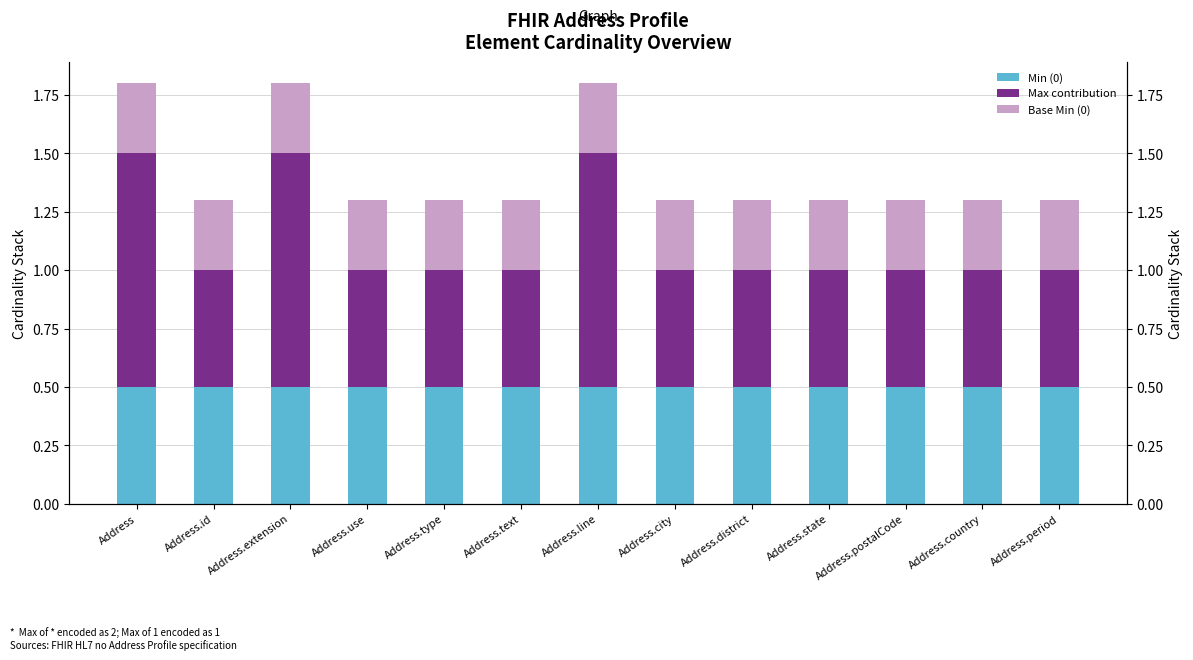

Which category has the highest value in the Min (0) series?

Address